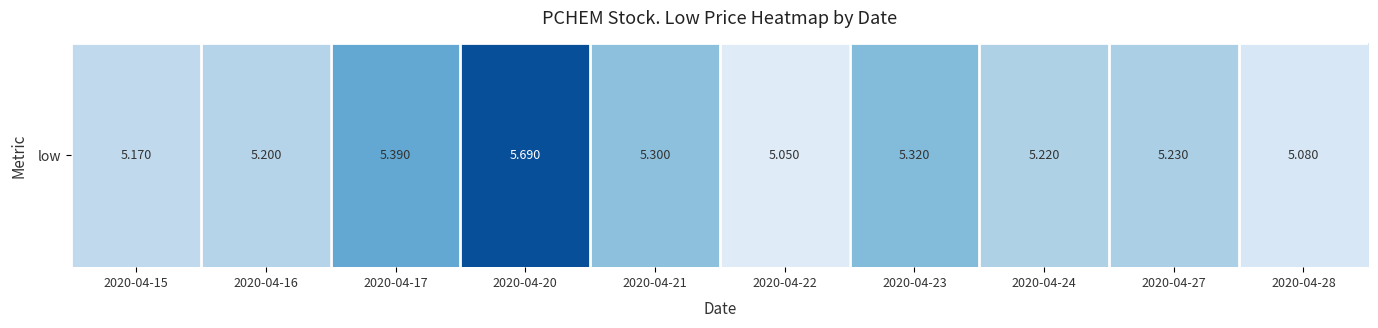

List the labels in order of value, largest first.

2020-04-20, 2020-04-17, 2020-04-23, 2020-04-21, 2020-04-27, 2020-04-24, 2020-04-16, 2020-04-15, 2020-04-28, 2020-04-22